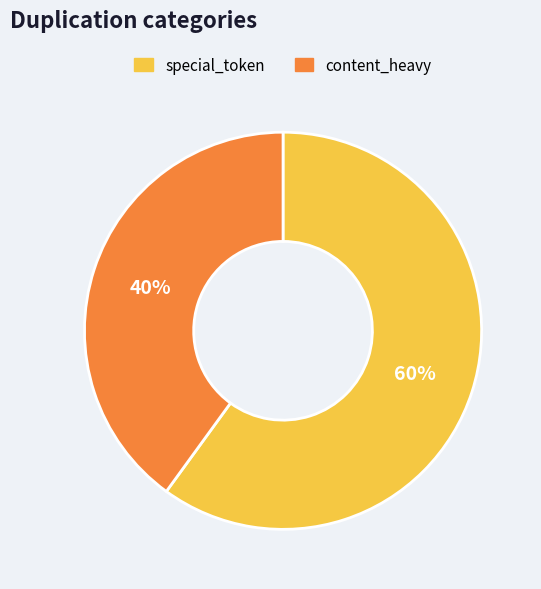

What is the largest slice in the pie chart?

special_token